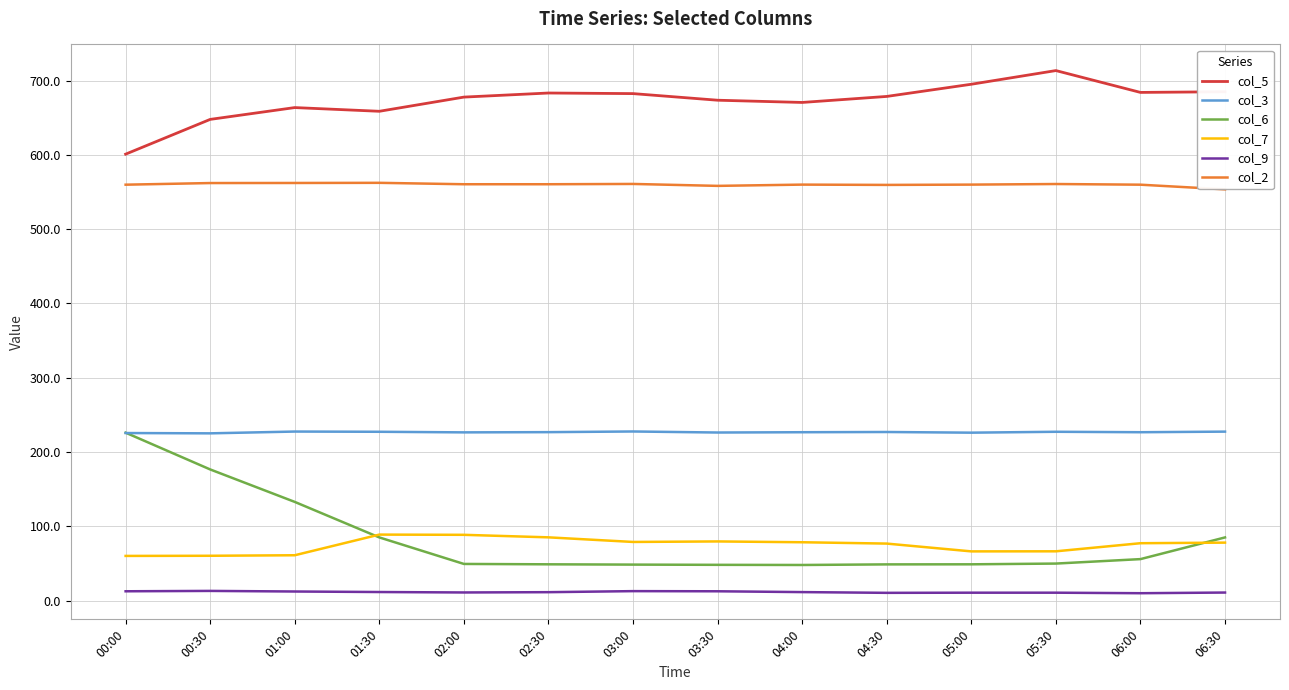

What is the greatest value displayed?

713.5